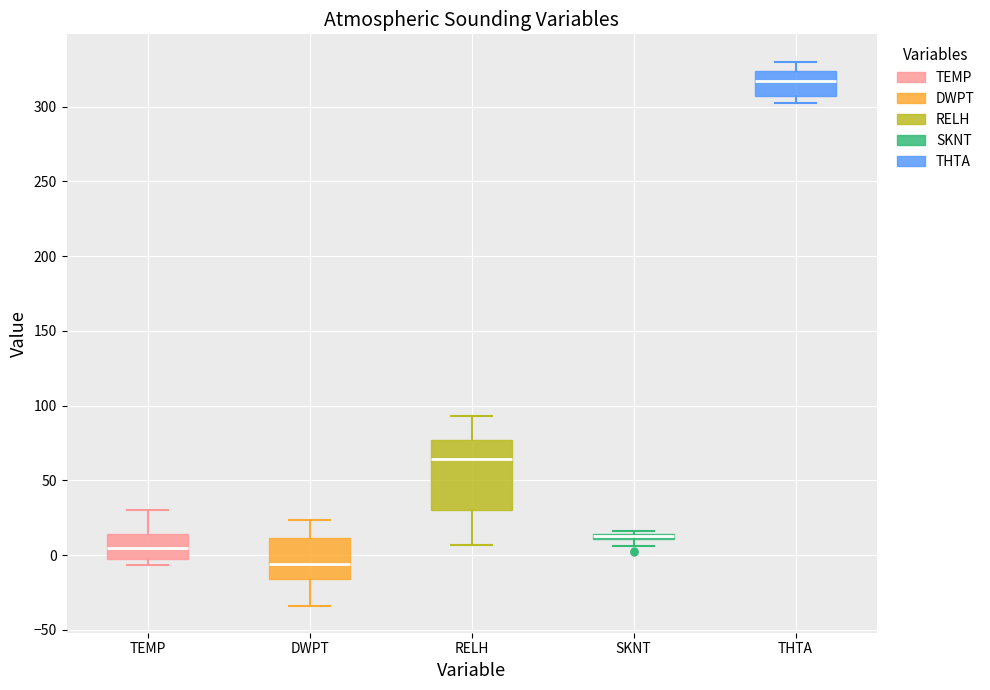

Which box is the tallest, from its lower edge to its upper edge?

RELH